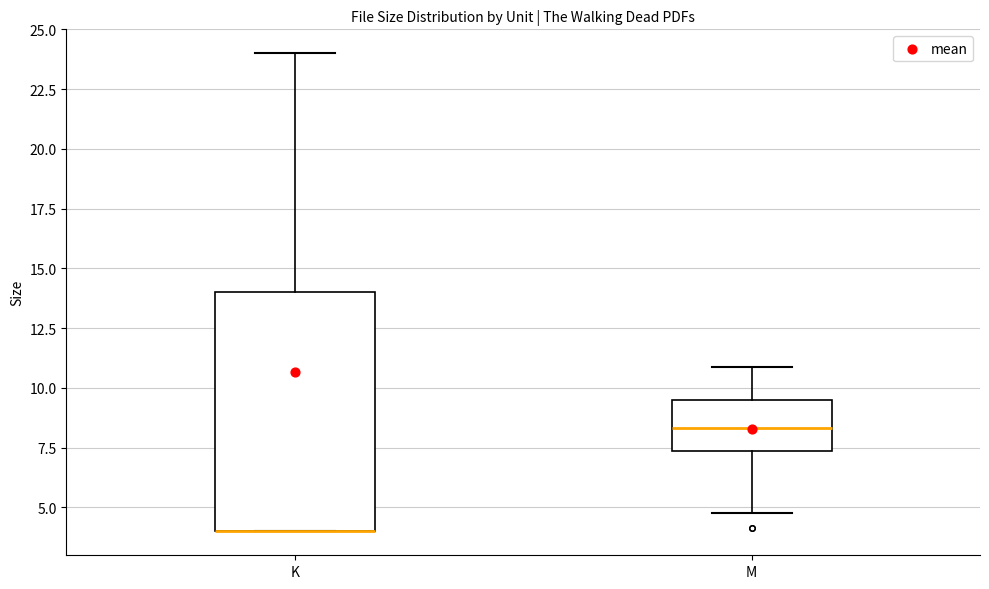

Which box is the tallest, from its lower edge to its upper edge?

K